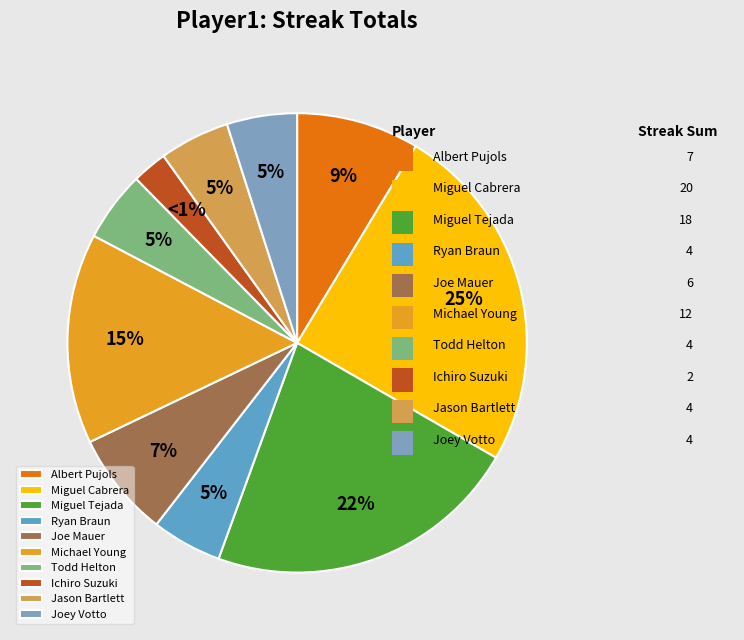

How many slices are in this pie chart?

10